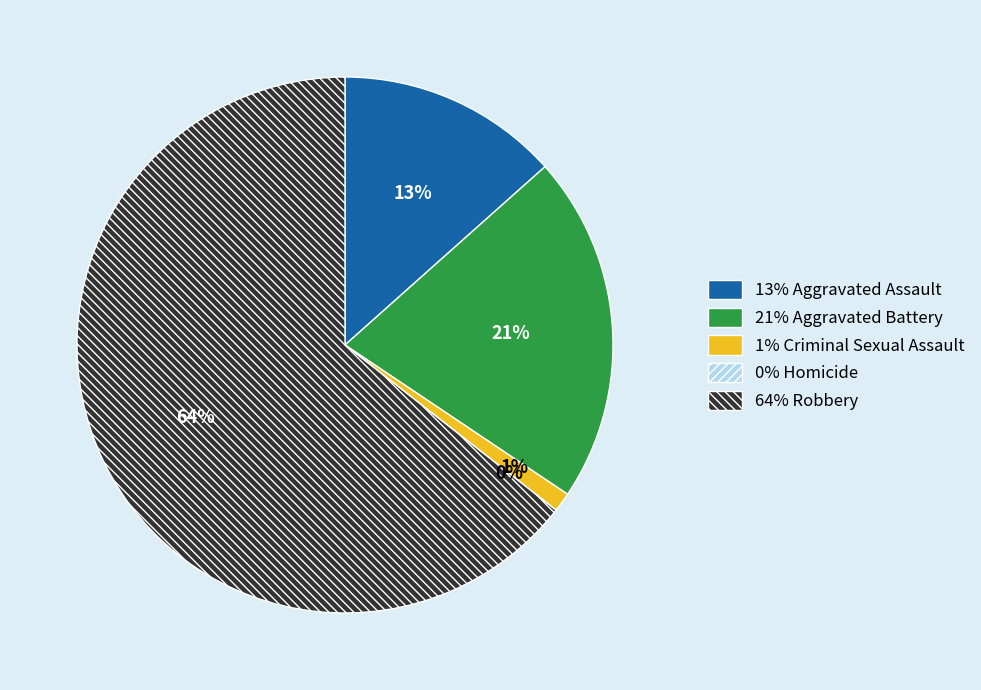

To the nearest percent, what is the difference between the largest and smallest slice percentages?

64%